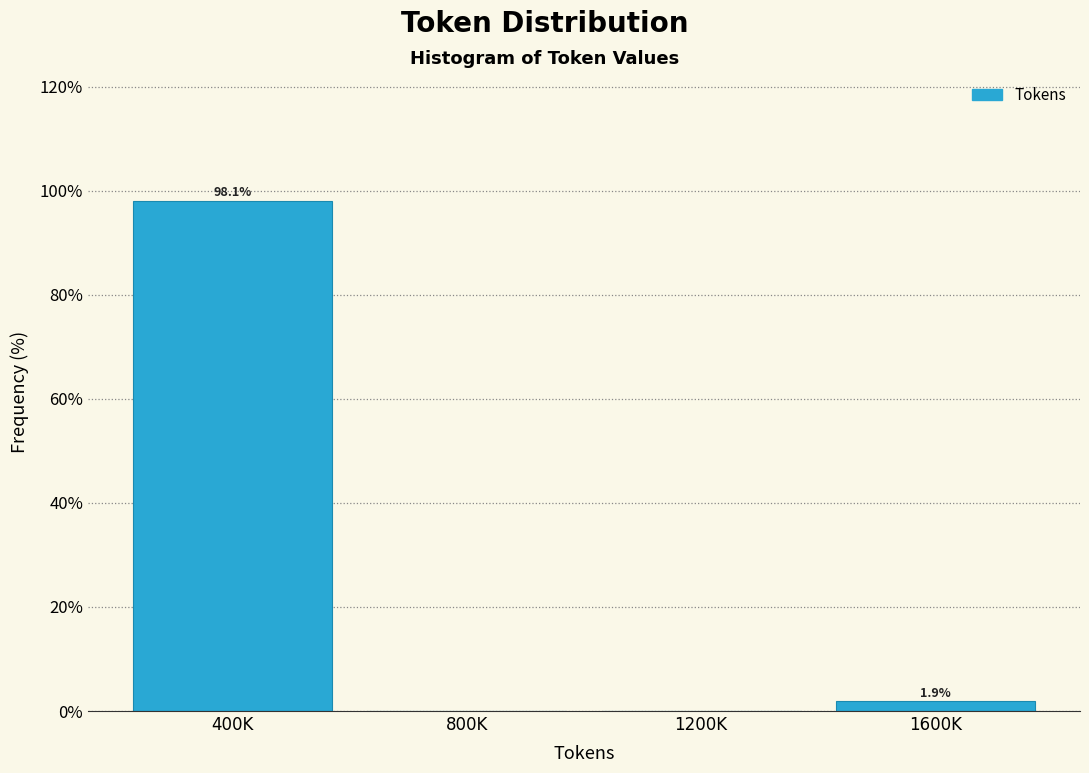

Reading left to right, transcribe all the data shown in this chart.

400K=98.1	800K=0.0	1200K=0.0	1600K=1.9